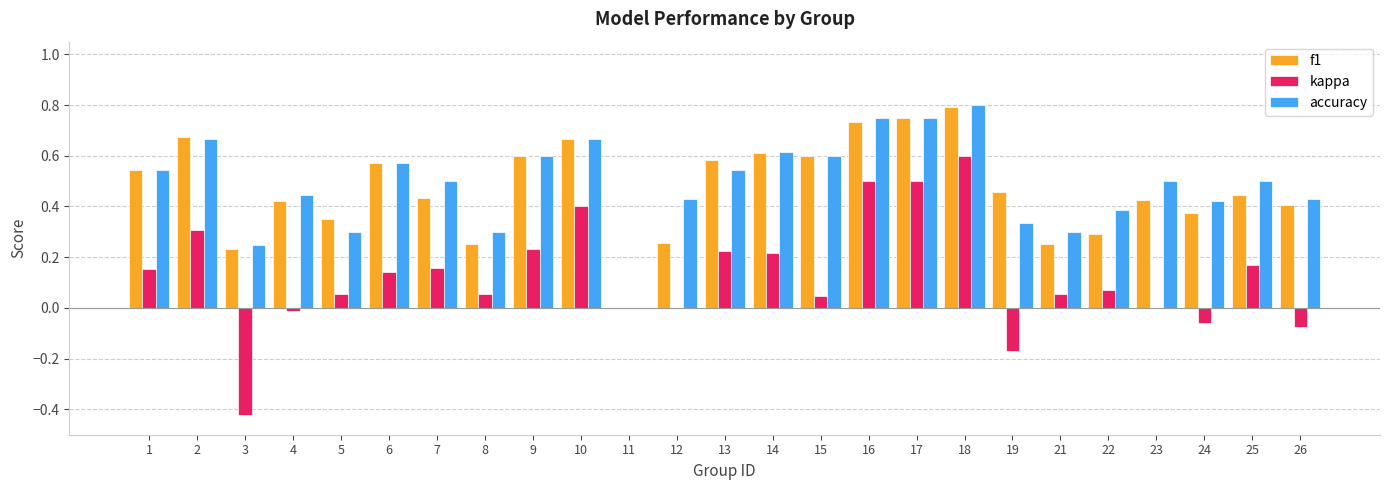

What is the sum of all f1 values?

11.7